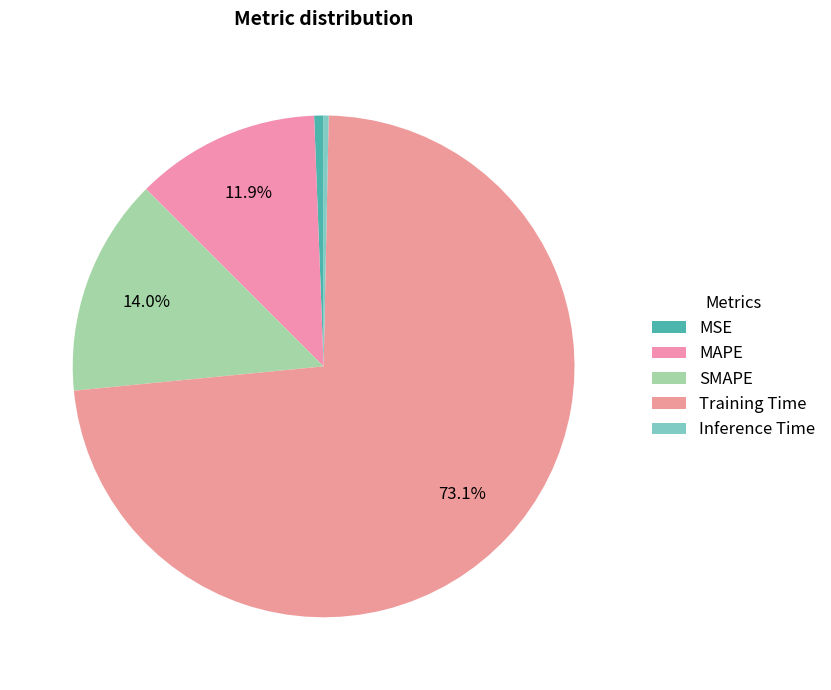

Which category has the biggest portion of the pie?

Training Time